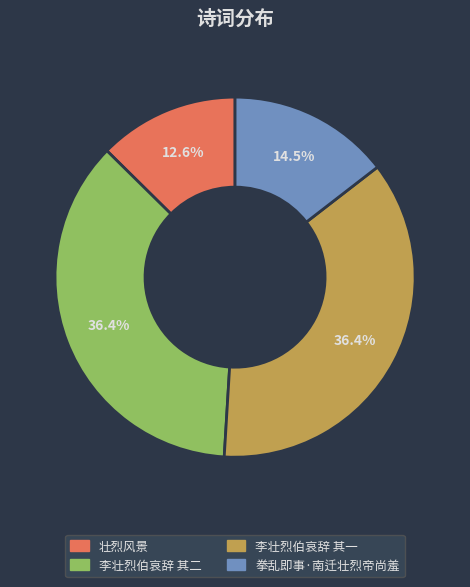

Which category has the smallest portion of the pie?

壮烈风景